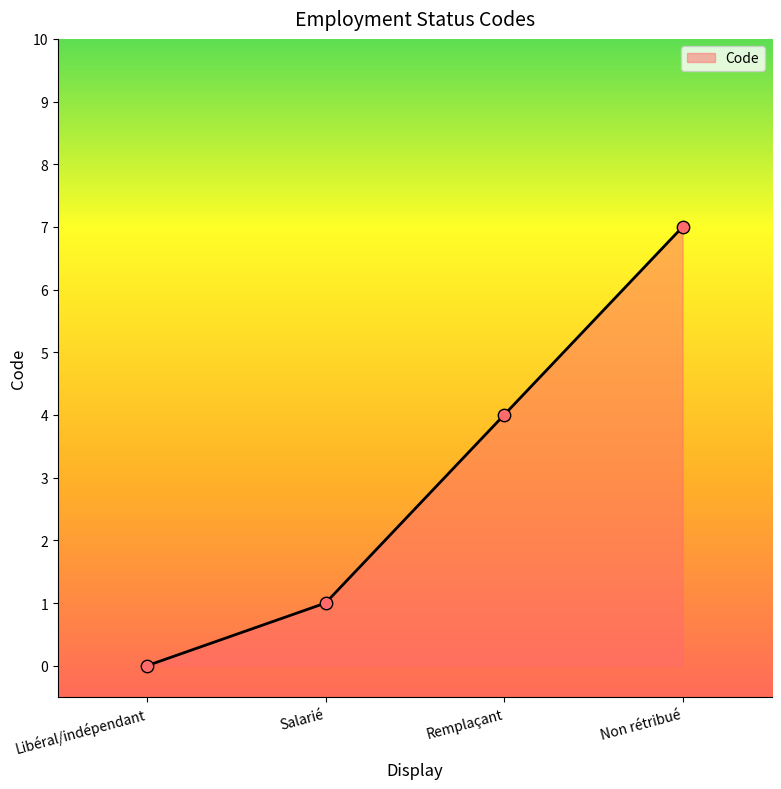

Which has a higher value, Remplaçant or Salarié?

Remplaçant